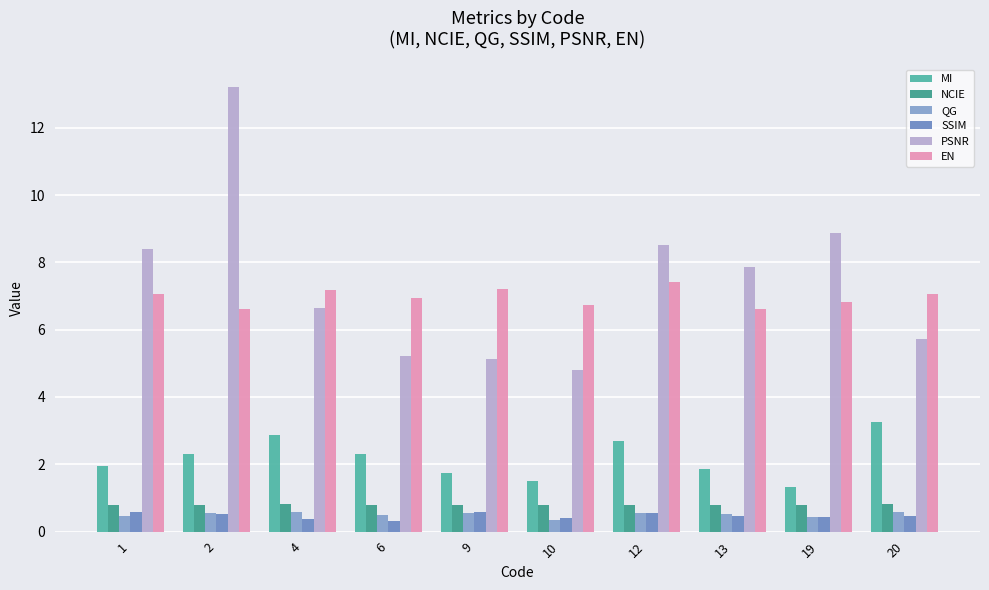

Which label corresponds to the largest value in the chart?

2